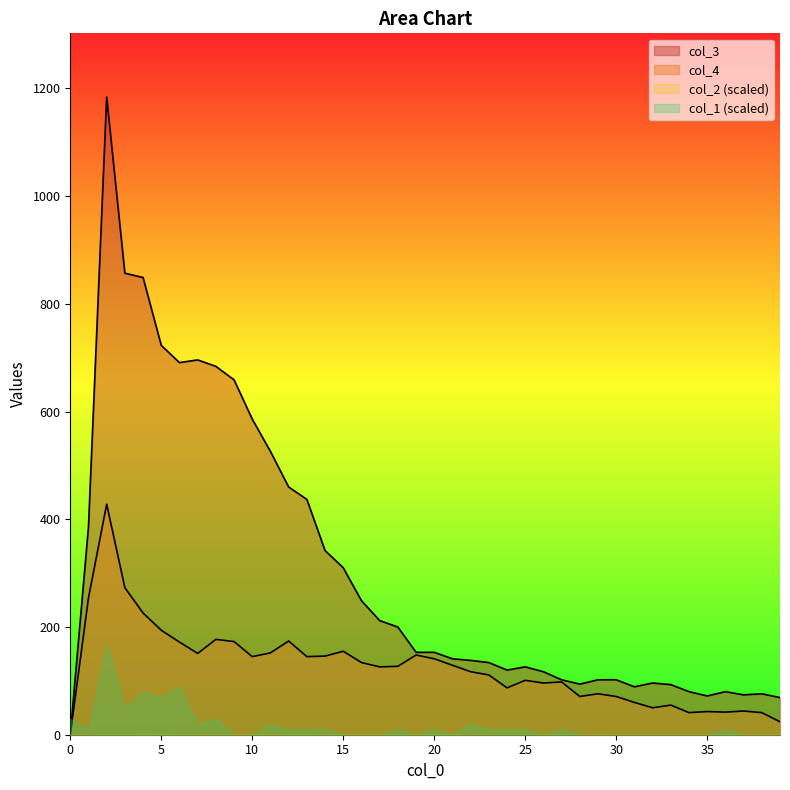

Which series has the largest total across all categories?

col_3